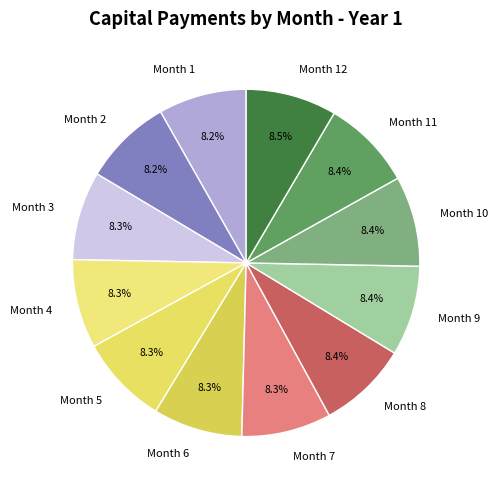

What percentage is the Month 8 slice, to the nearest percent?

8%